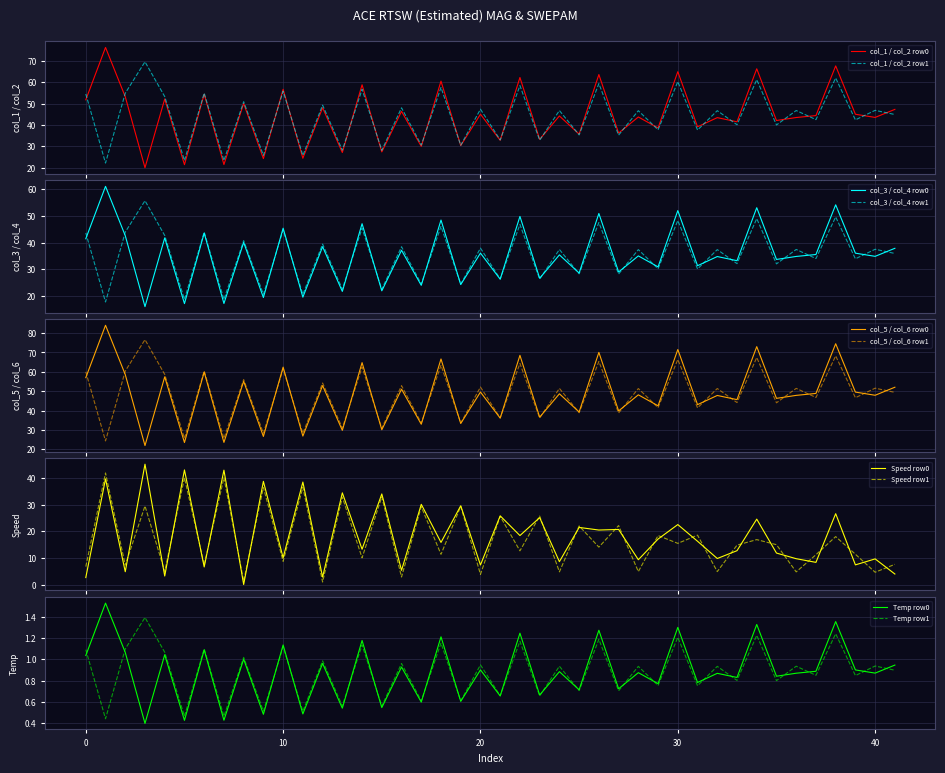

What is the highest value of the col_1 / col_2 row0 series?

76.4